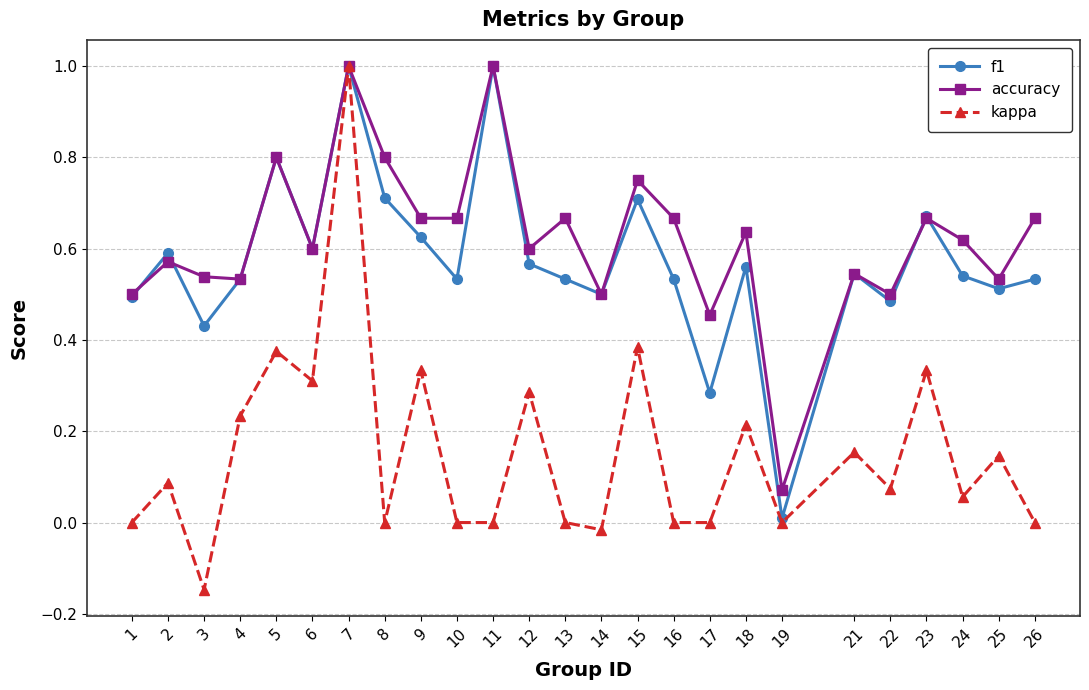

At 3, list the series in order from smallest to largest.

kappa, f1, accuracy